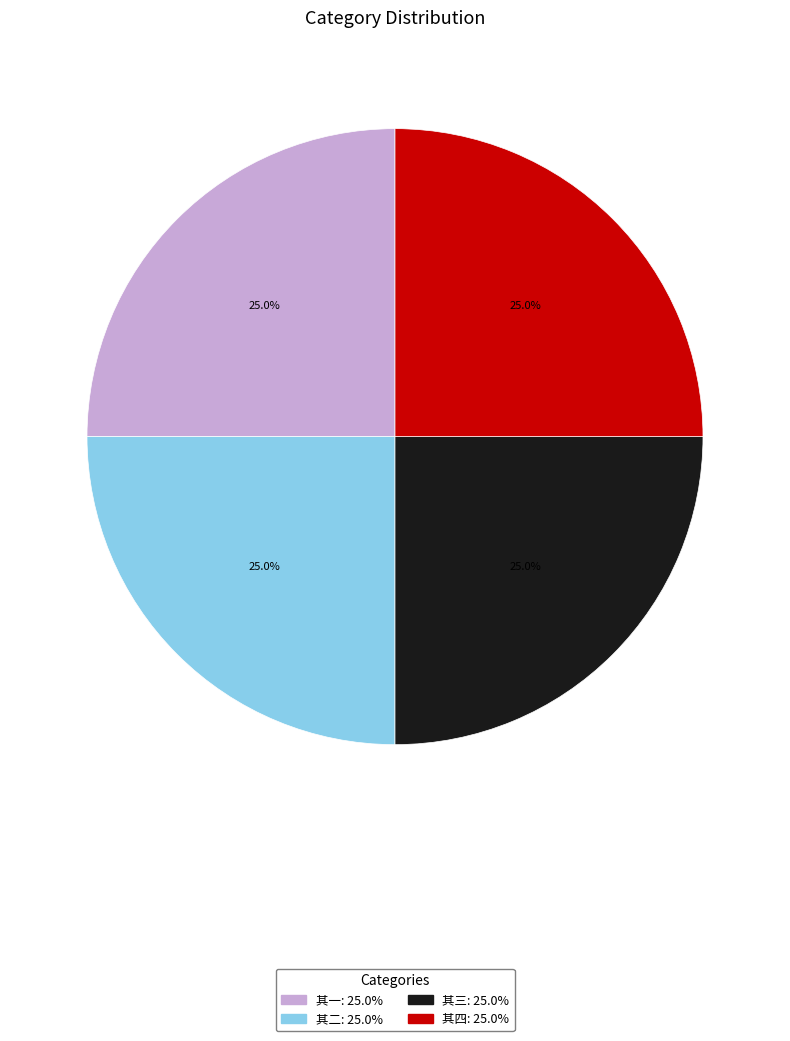

Is there any slice that represents more than half of the pie?

No